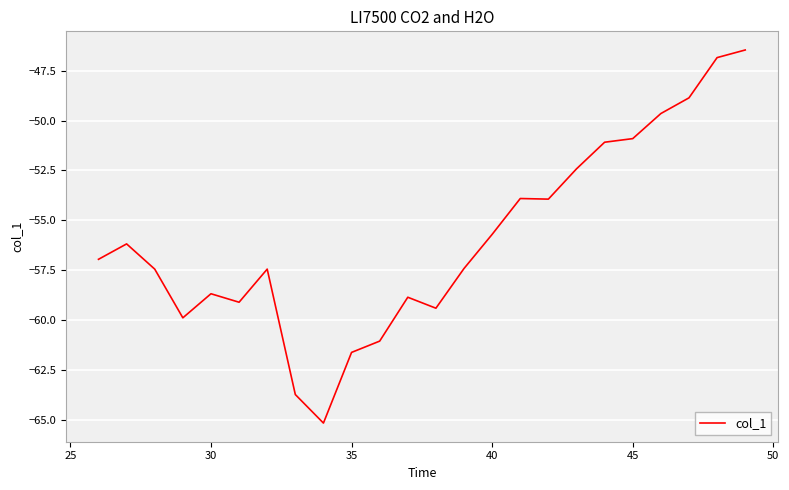

Does the chart display data point markers on the line(s)?

No